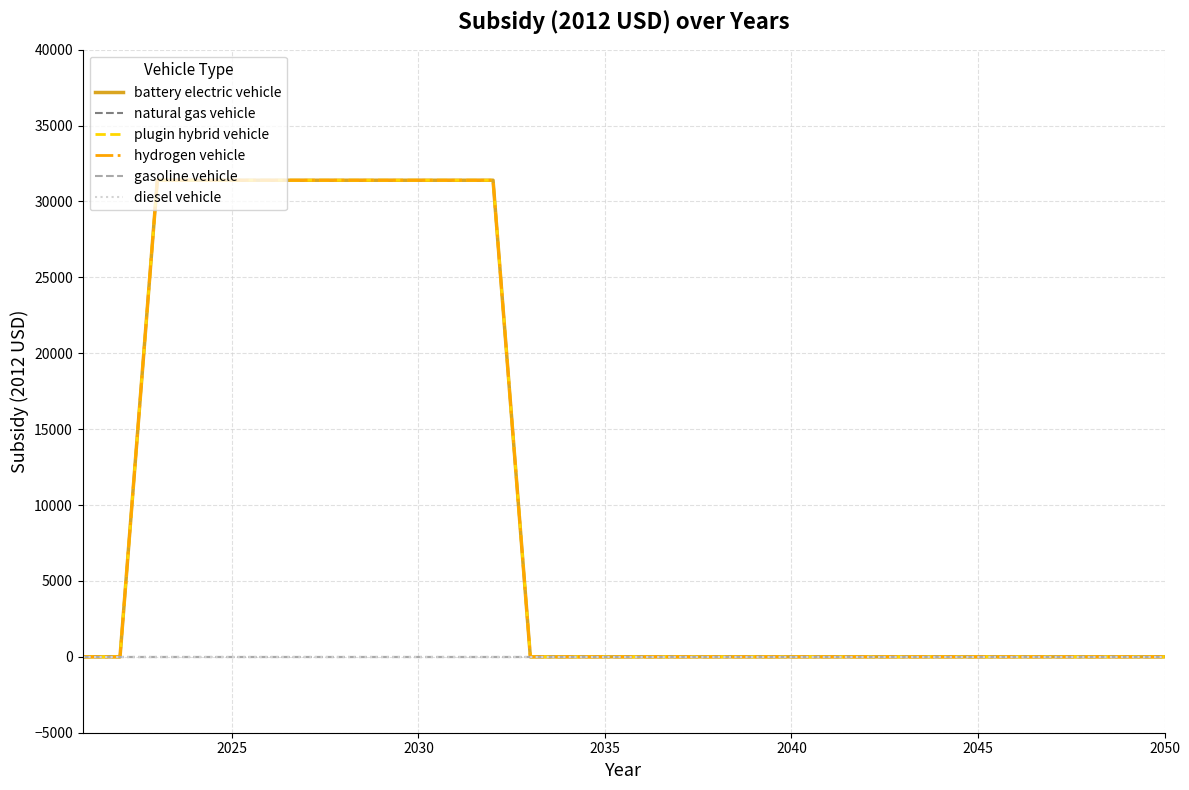

What is the sum of all hydrogen vehicle values?

314000